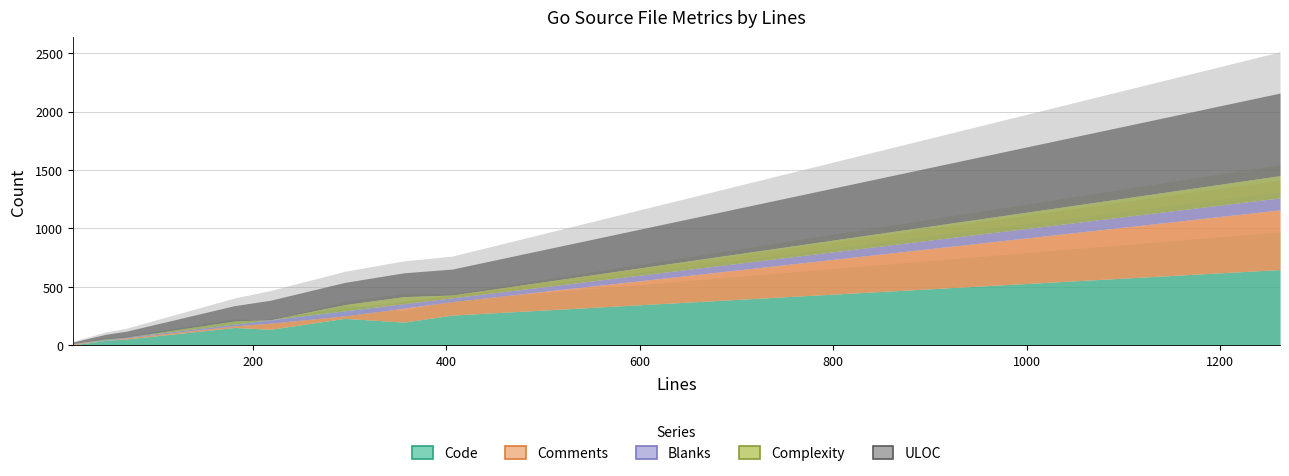

What is the difference between the maximum and minimum values in the Complexity series?

190